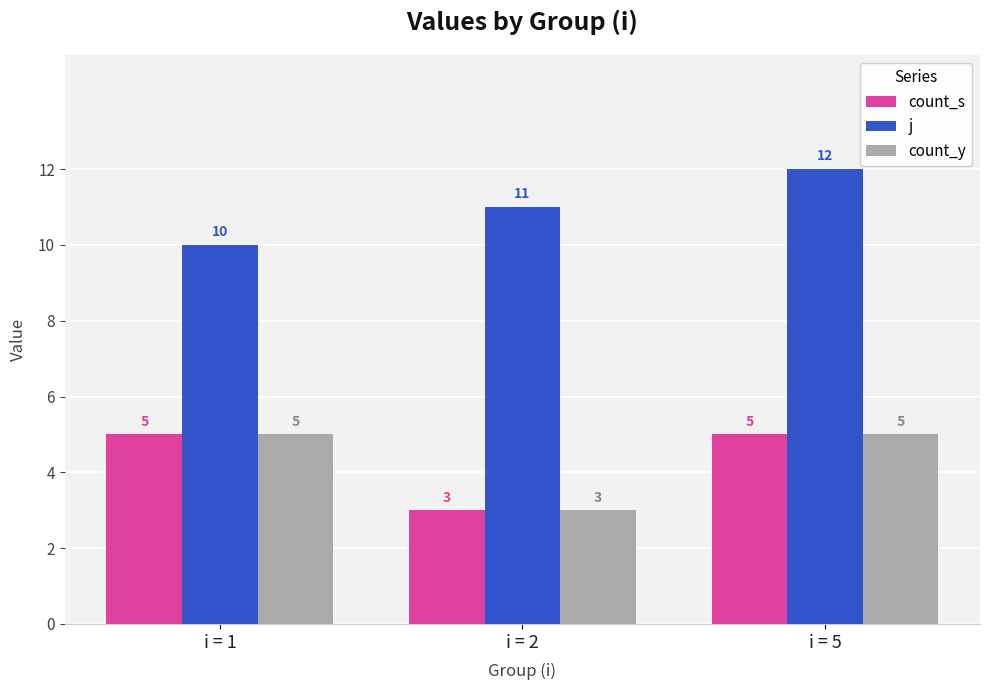

Is it true that count_s equals 5 at i = 5?

True